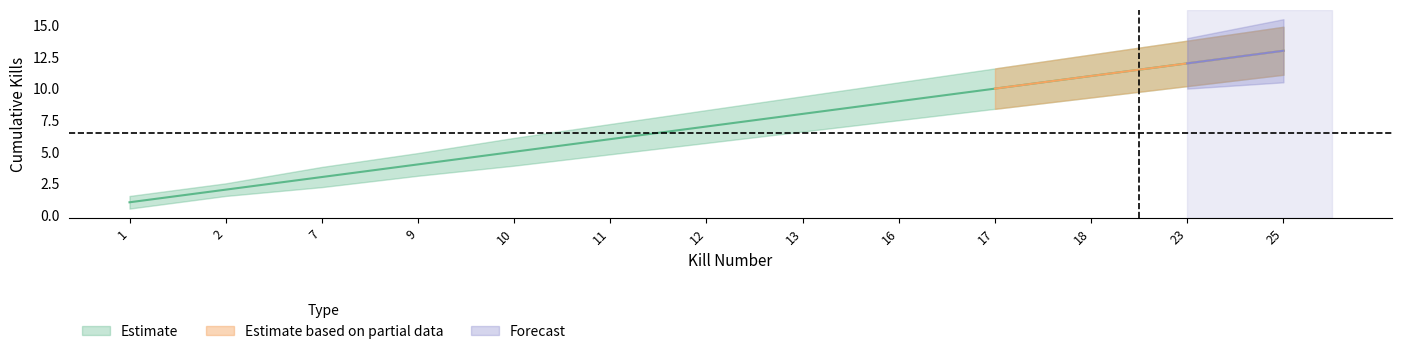

At how many categories does at least one series exceed 4?

10